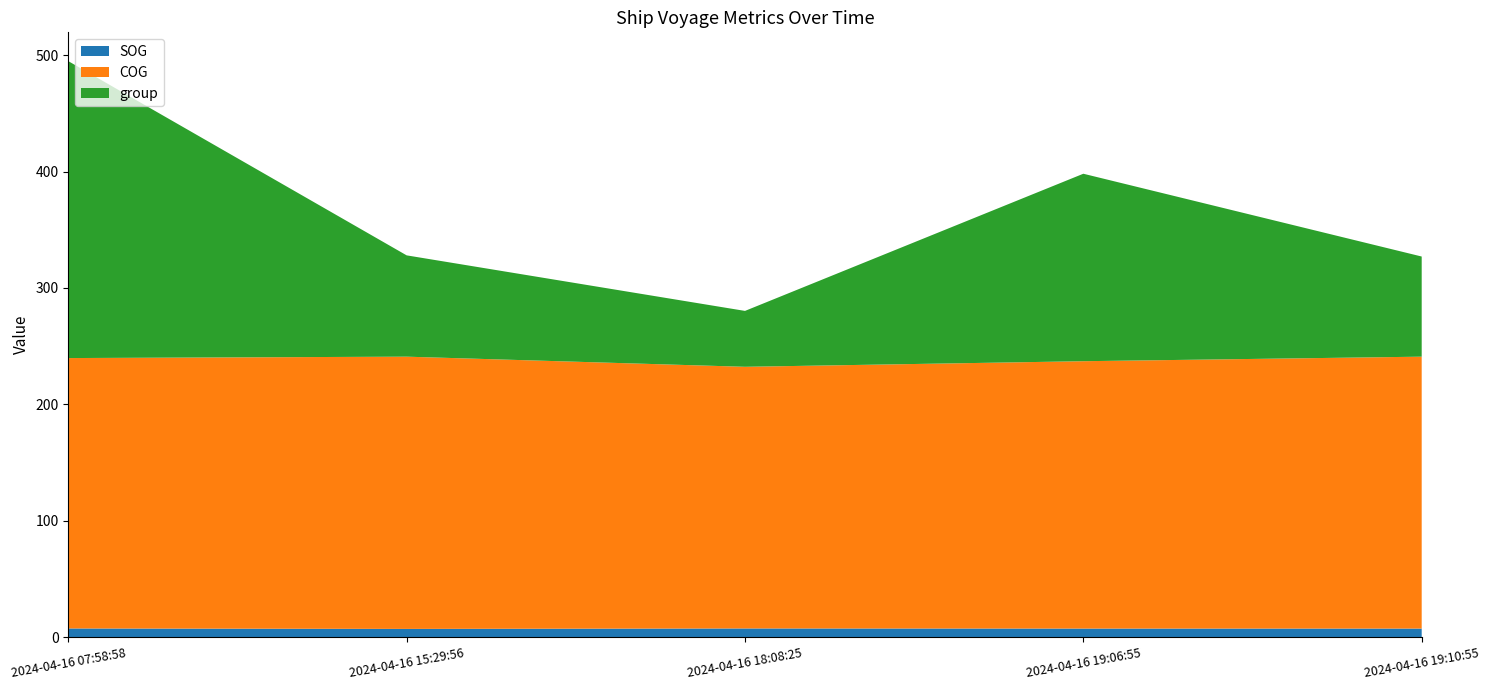

Reading left to right, list all the values displayed in this chart.

SOG: 7.6	7.2	7.6	7.5	7.5
COG: 232.2	233.8	224.7	229.6	233.5
group: 255.0	87.0	48.0	161.0	86.0